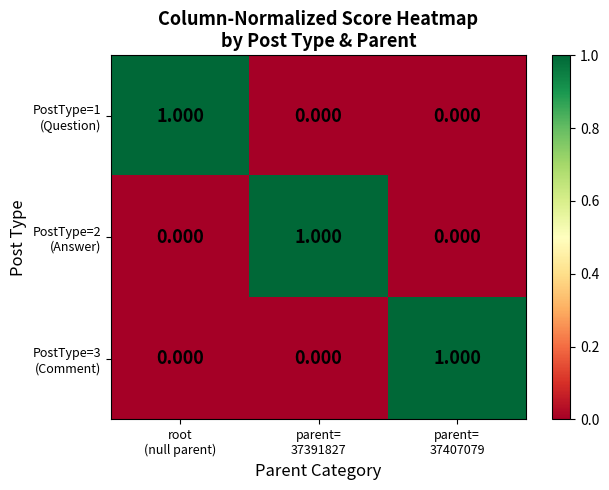

What is the difference between the highest and lowest values at parent=
37391827?

1